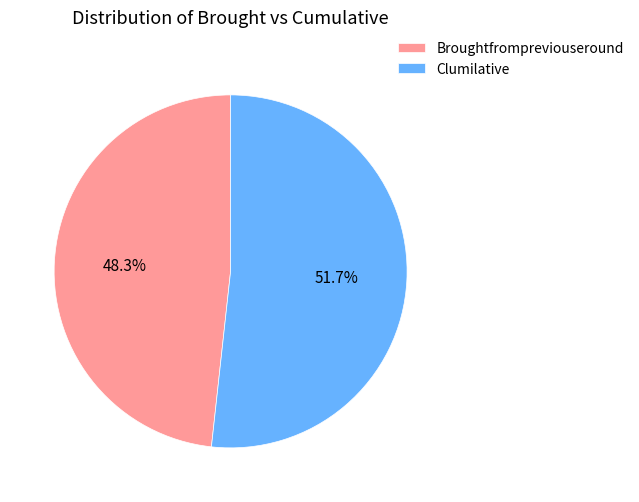

To the nearest percent, what percentage of the pie is Clumilative?

52%